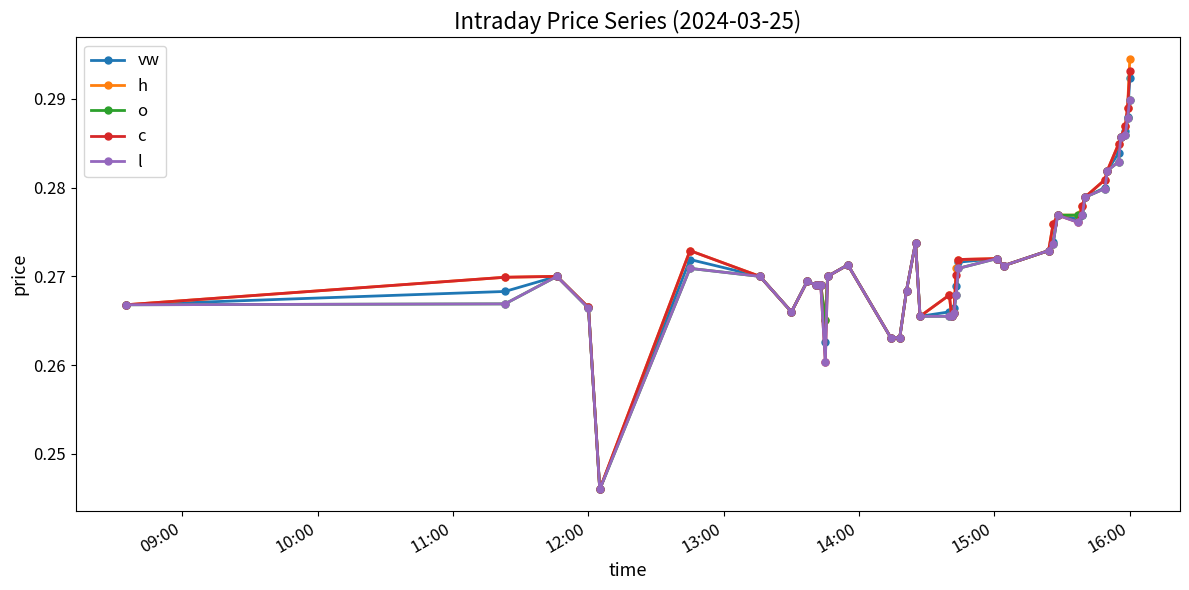

At how many categories does at least one series exceed 0?

40